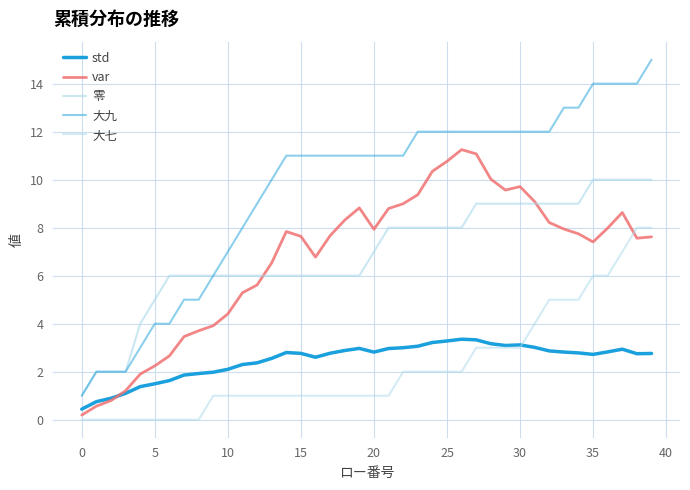

Does the chart display data point markers on the line(s)?

No